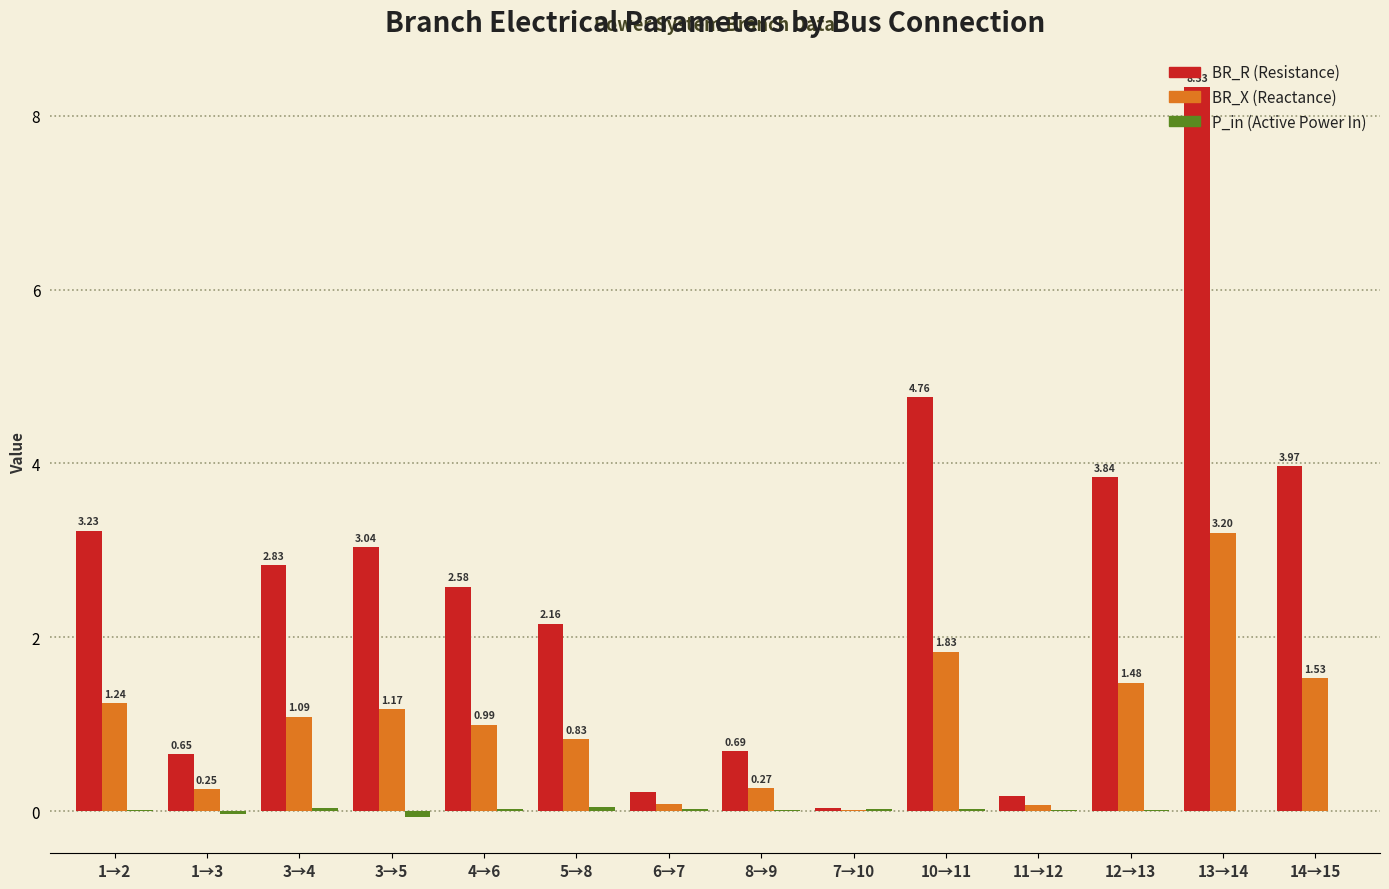

At which category is the sum across all series the highest?

13→14